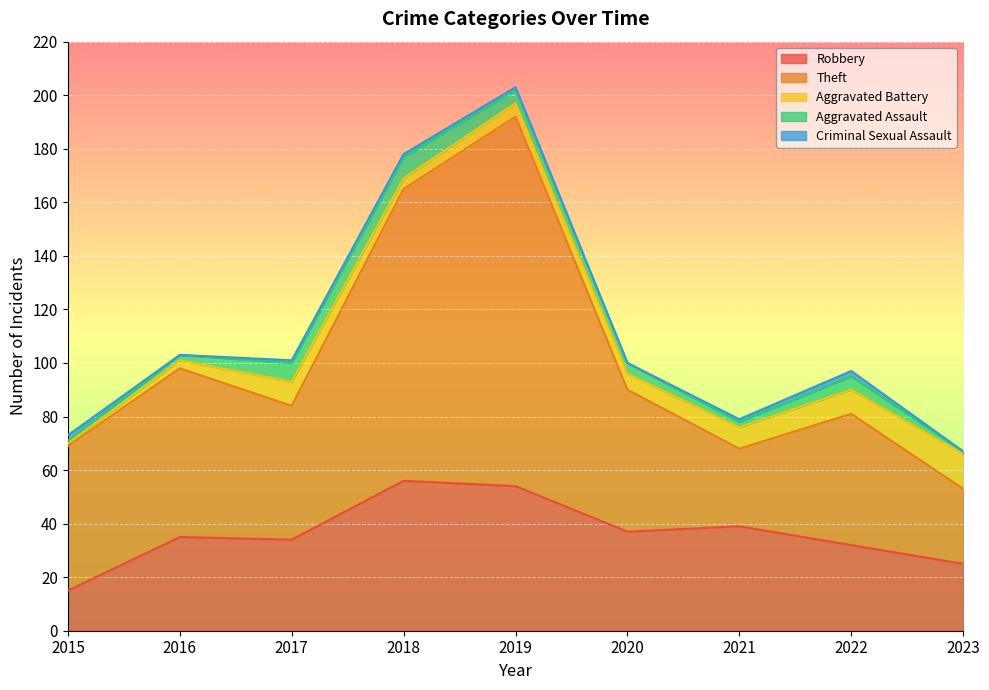

Rank the categories by Robbery value from highest to lowest.

2018, 2019, 2021, 2020, 2016, 2017, 2022, 2023, 2015